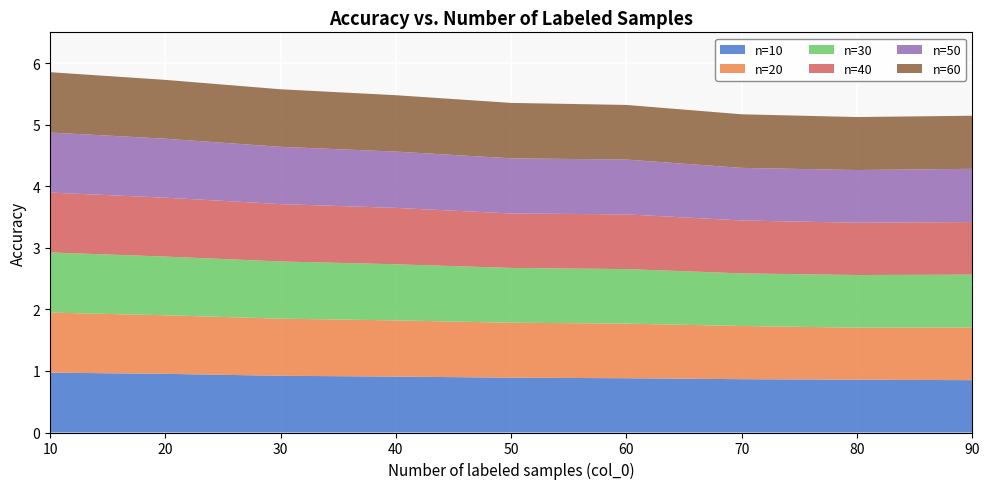

Reading right to left, transcribe all the data shown in this chart.

n=10: 0.9	0.9	0.9	0.9	0.9	0.9	0.9	1.0	1.0
n=20: 0.9	0.8	0.9	0.9	0.9	0.9	0.9	1.0	1.0
n=30: 0.9	0.9	0.9	0.9	0.9	0.9	0.9	1.0	1.0
n=40: 0.9	0.8	0.9	0.9	0.9	0.9	0.9	1.0	1.0
n=50: 0.9	0.9	0.9	0.9	0.9	0.9	0.9	1.0	1.0
n=60: 0.9	0.9	0.9	0.9	0.9	0.9	0.9	1.0	1.0